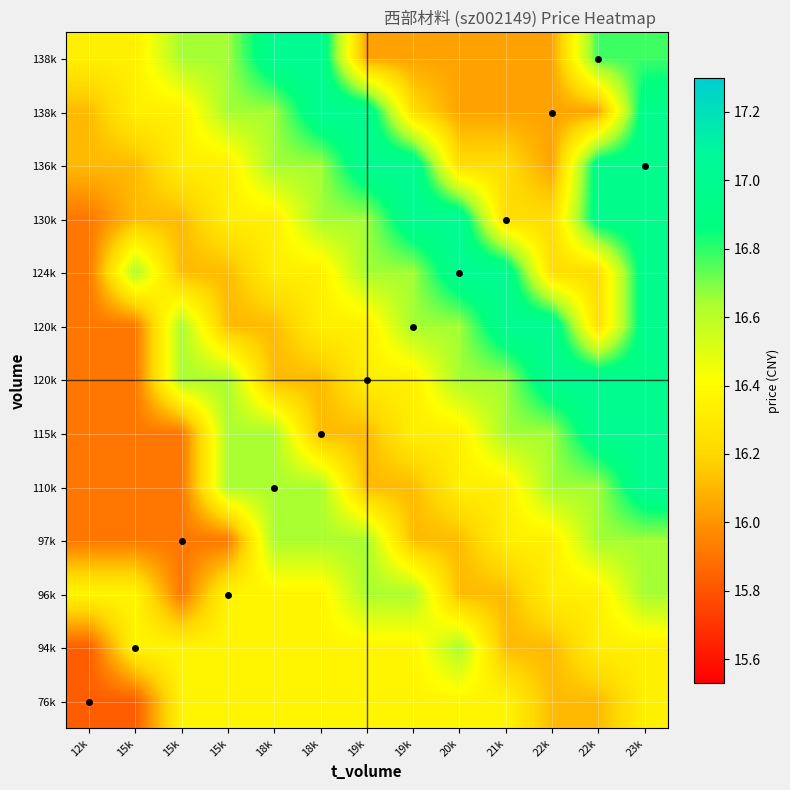

What is the total value across all series at 21k?

213.1